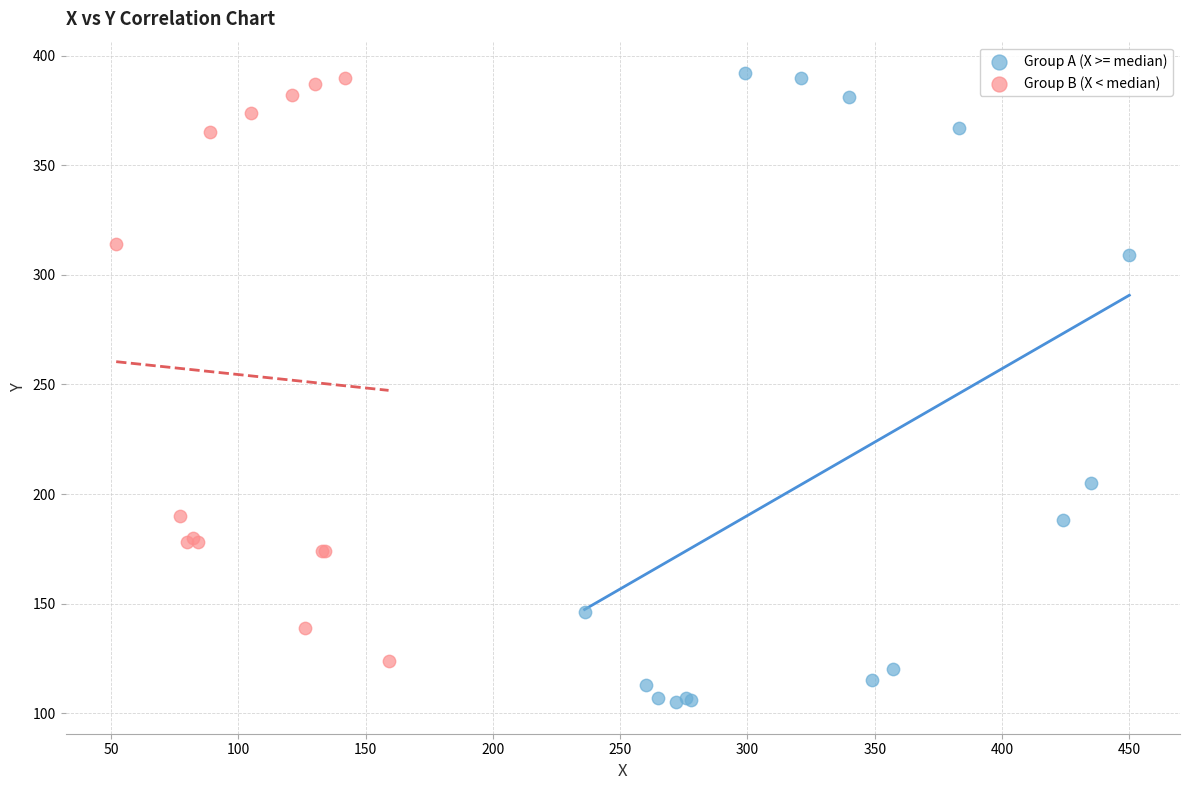

Which series has the largest Y range (max minus min)?

Group A (X >= median)